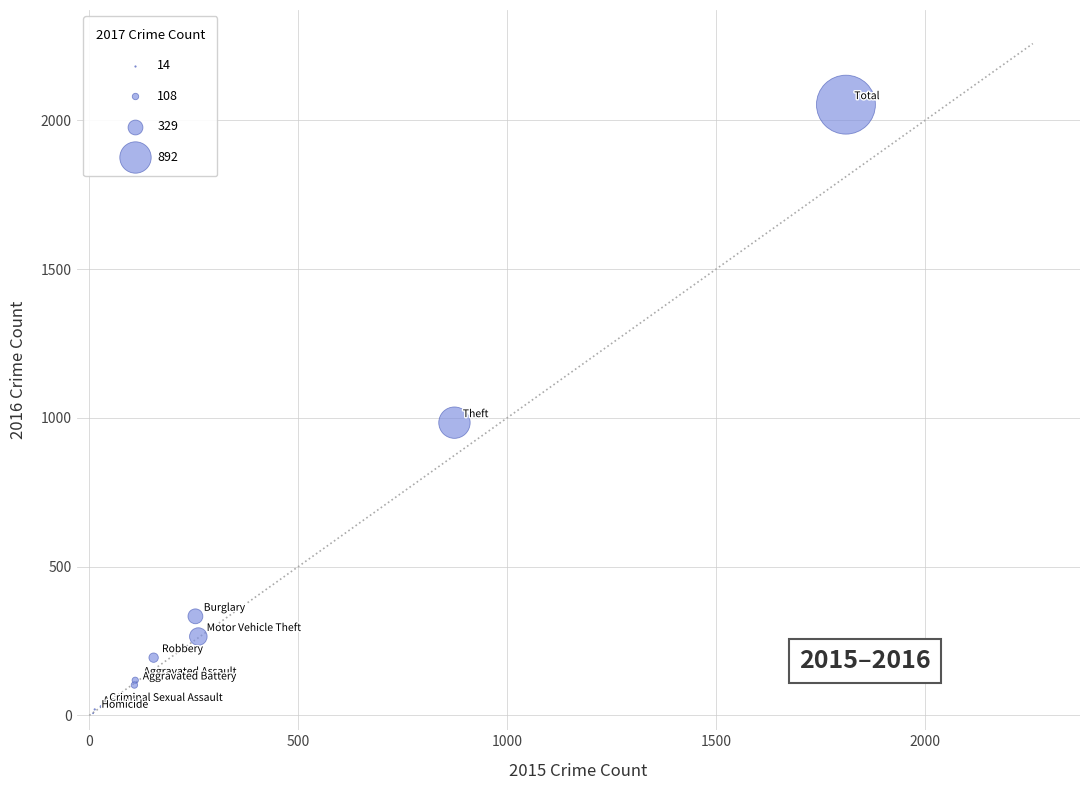

What Y value in the scatter plot is closest to 1030?

984